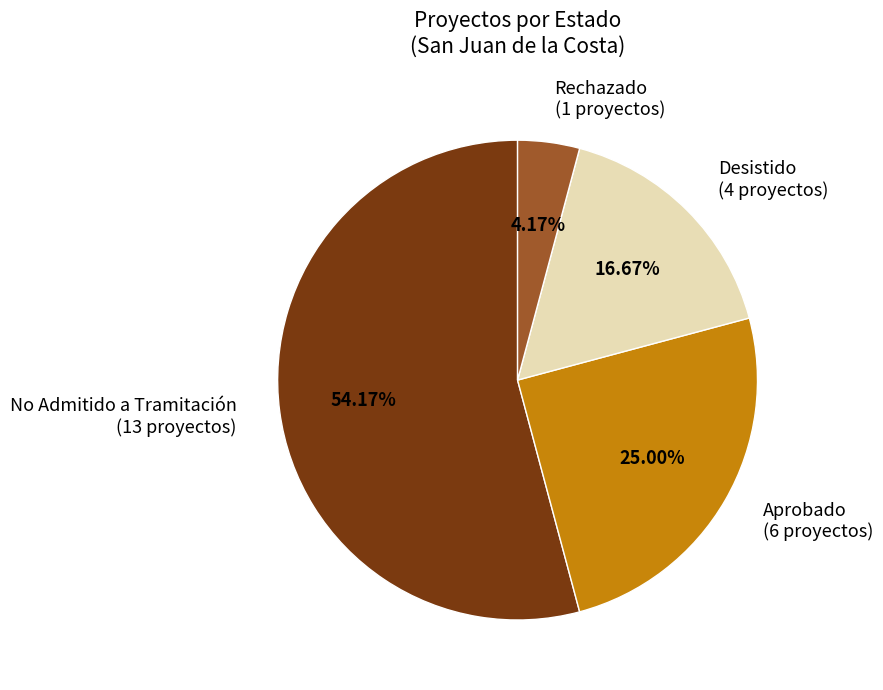

Do No Admitido a Tramitación (13 proyectos) and Aprobado (6 proyectos) together represent more than half of the pie?

Yes